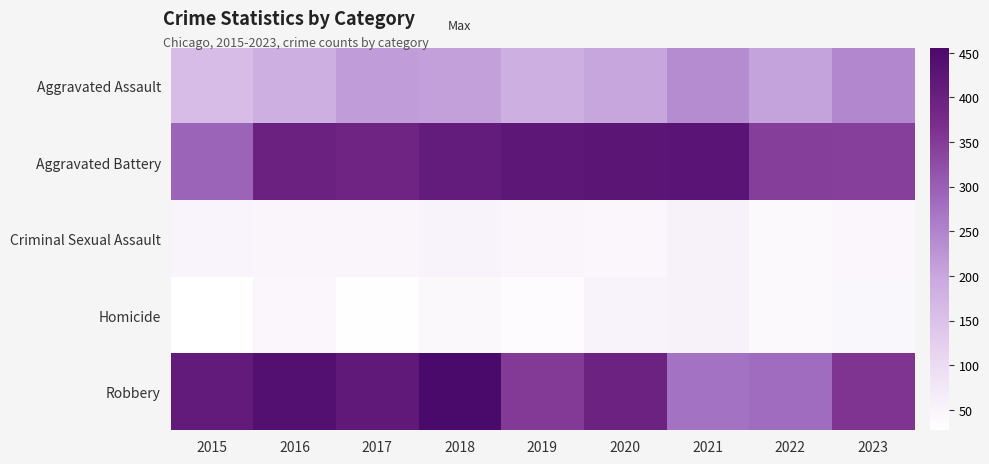

At how many categories does at least one series exceed 142?

9